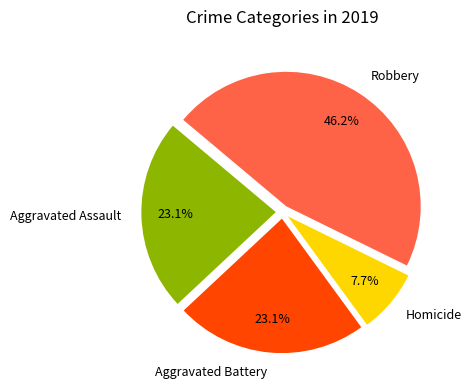

Is there a majority slice in this chart?

No